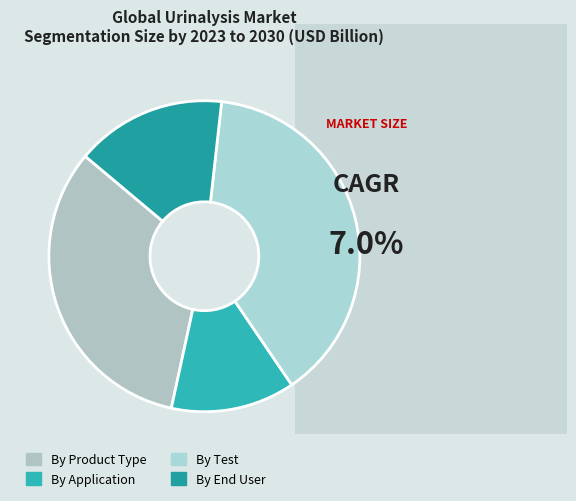

Which slice is the largest?

By Test